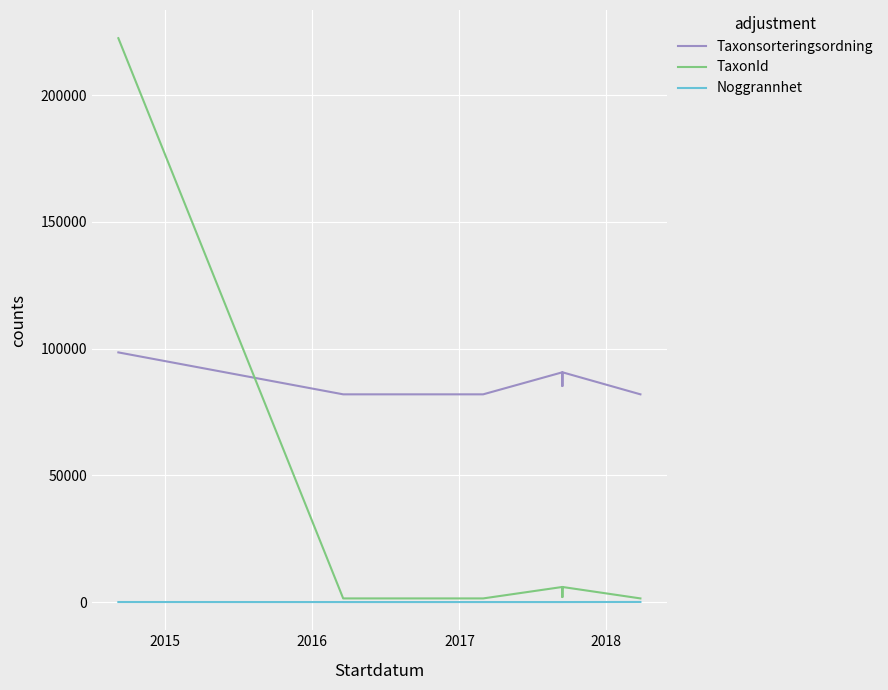

Reading right to left, list all the values displayed in this chart.

Taxonsorteringsordning: 81972	90674	85253	90674	81972	81972	81972	98520
TaxonId: 1445	5964	1988	5964	1445	1445	1445	222498
Noggrannhet: 50	10	10	10	10	10	10	25